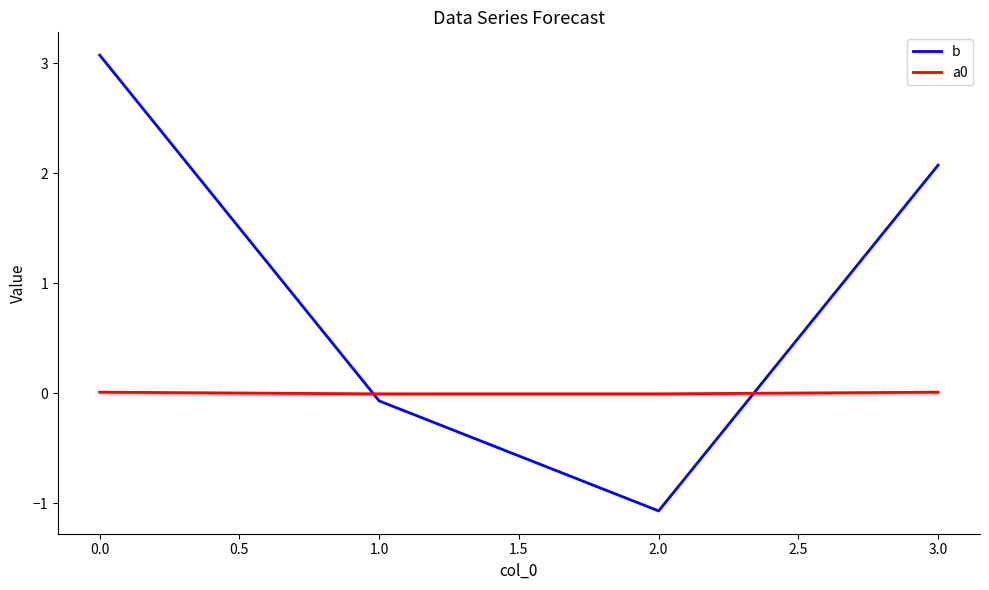

True or false: a0 and b cross at least once.

True